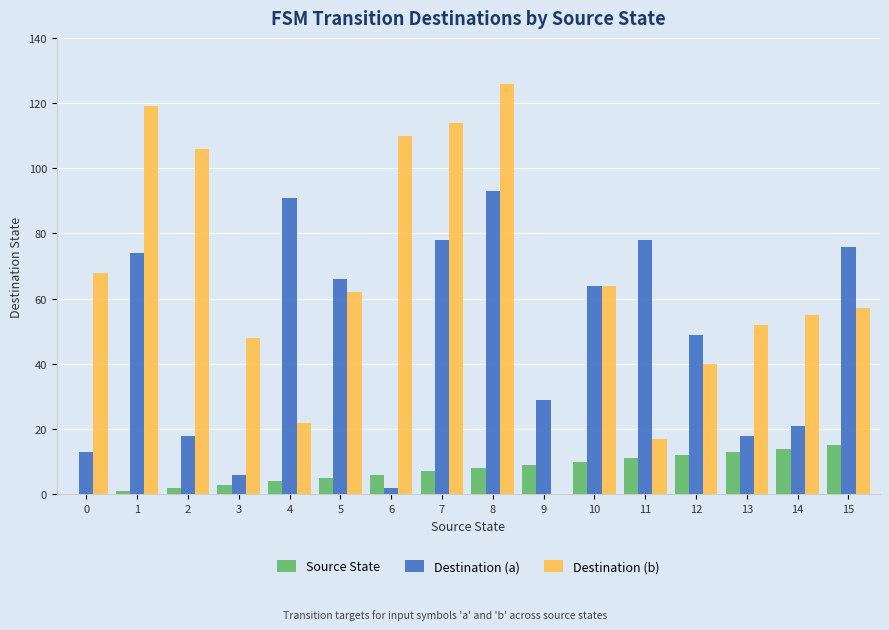

How many series are shown in this chart?

3